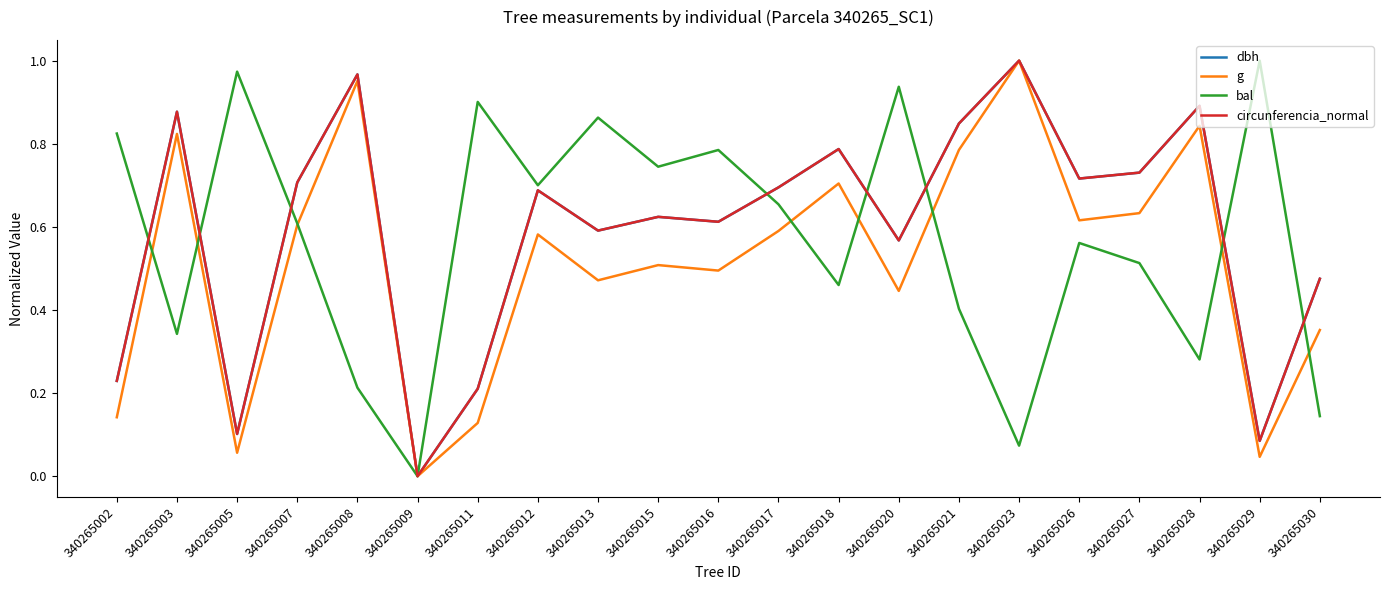

Which label corresponds to the smallest value in the chart?

340265009